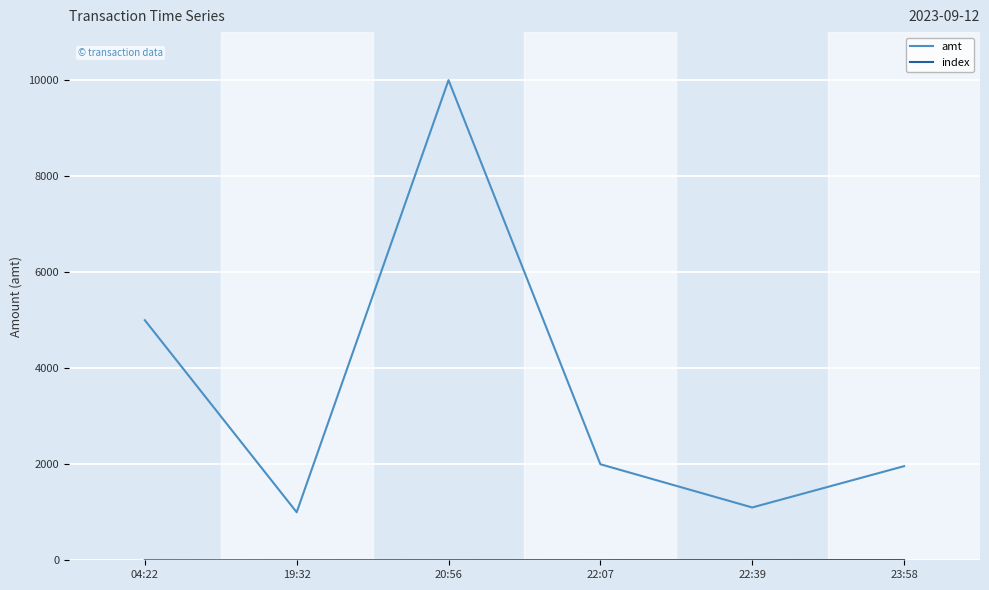

The value of amt at 23:58 is 1960.0. True or false?

True